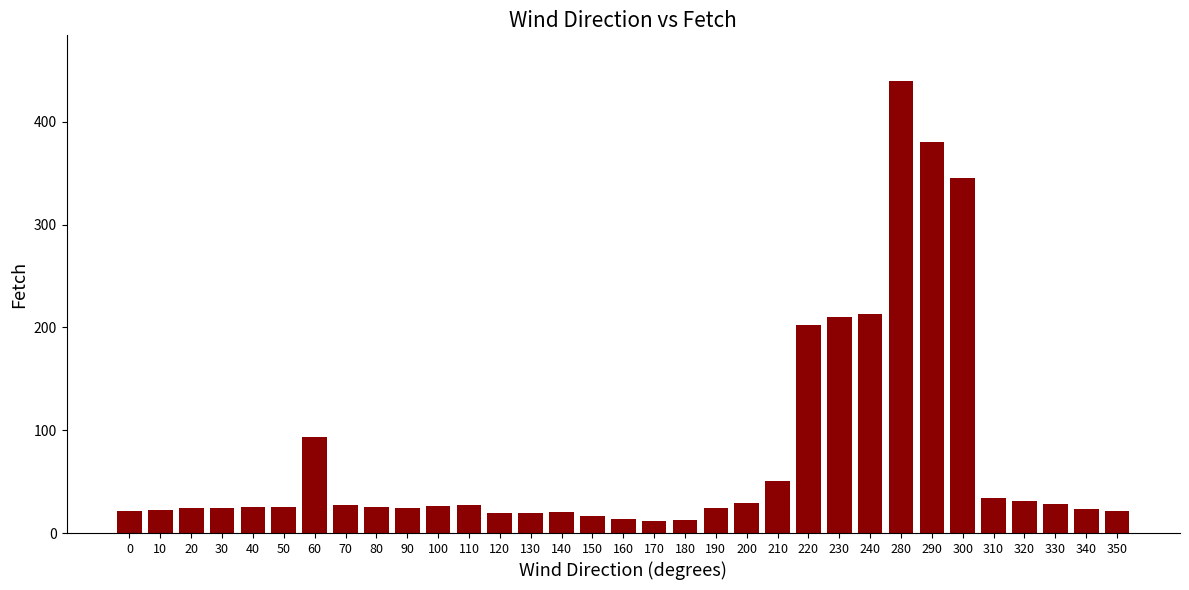

Does the chart contain stacked bars?

No